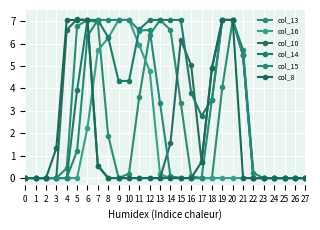

Is this an area chart (filled region under the line)?

No